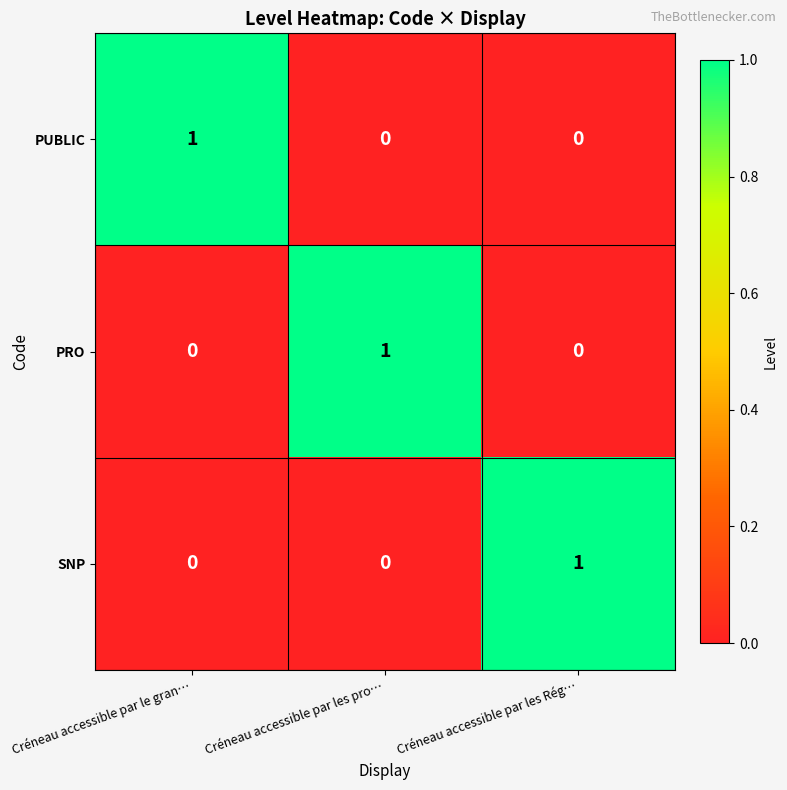

The PUBLIC series shows 1 at Créneau accessible par le gran…. True or false?

True